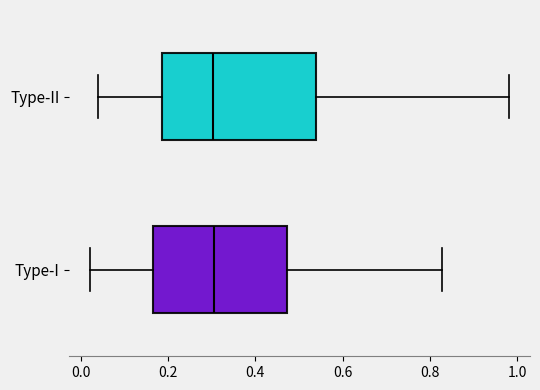

Reading bottom to top, read every box against the x-axis: the position of its median line, the range the box covers, and the ends of its whiskers. The values are not printed on the chart, so give them approximately, as read against the axis.

Type-I: median 0.30, box 0.16 to 0.48, whiskers 0.02 to 0.82
Type-II: median 0.30, box 0.18 to 0.54, whiskers 0.04 to 0.98